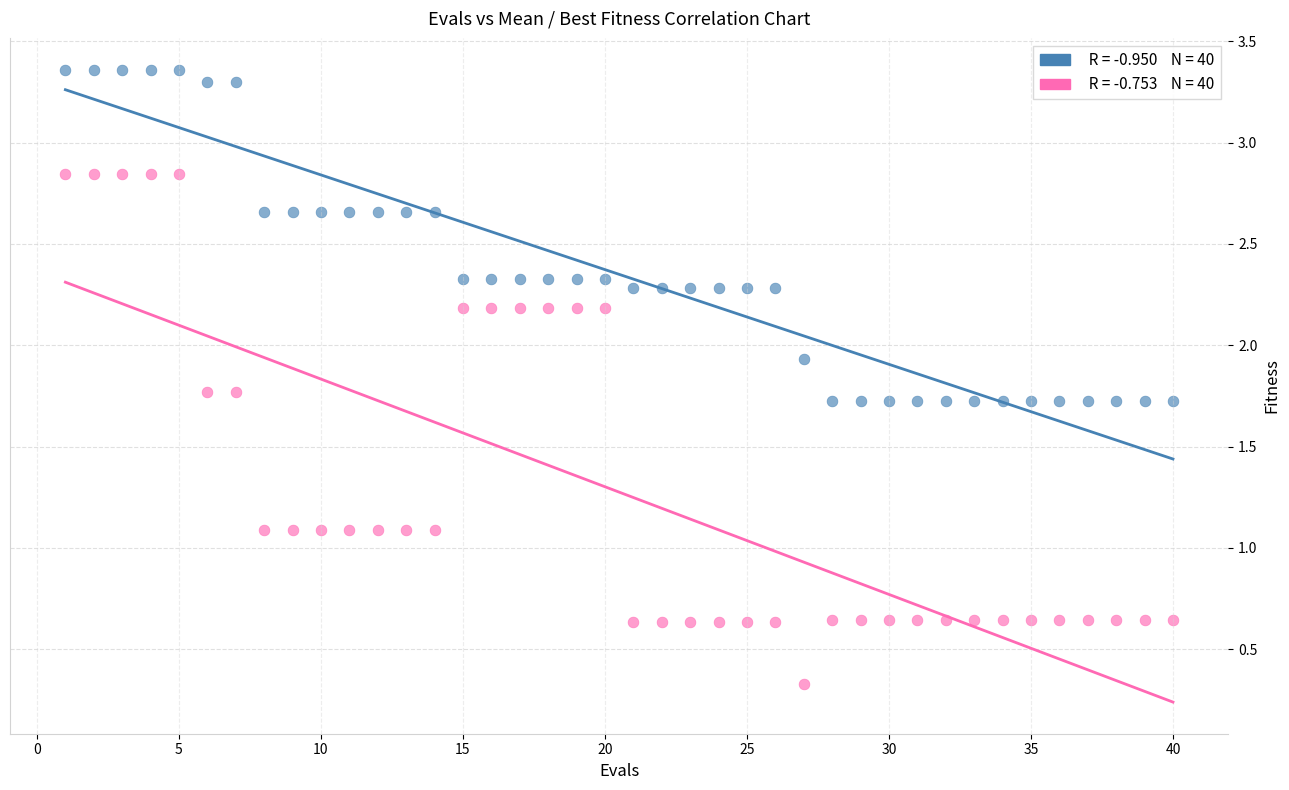

Across all data points, what is the range of X values (max minus min)?

39.0